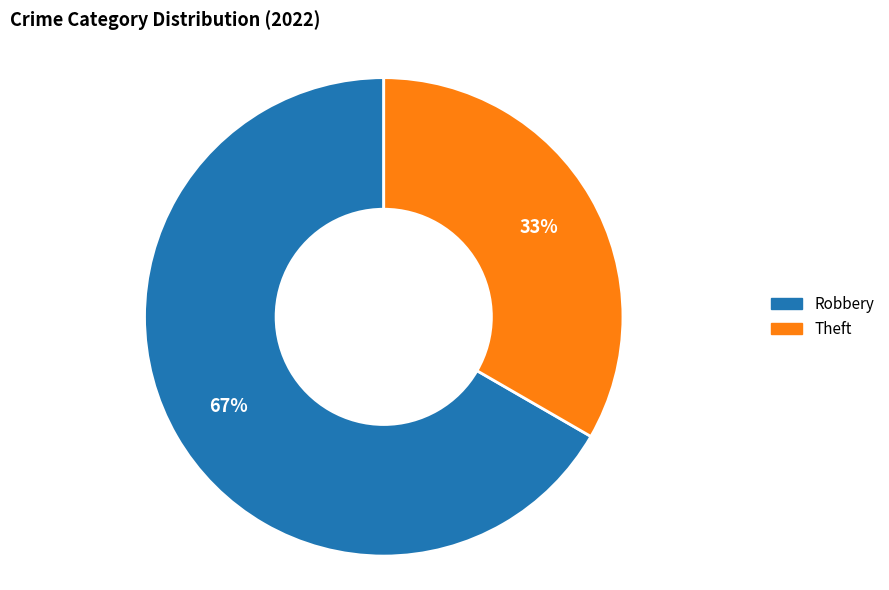

Which slice is the largest?

Robbery